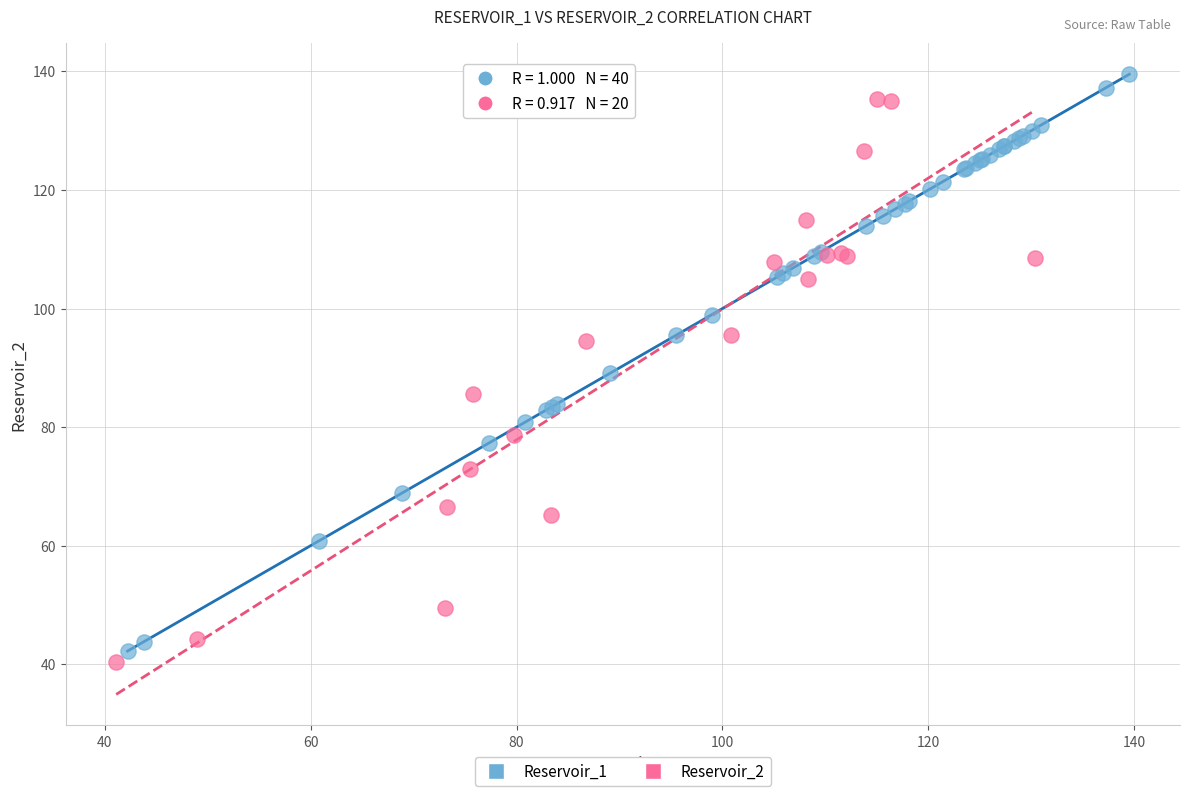

What are all the series names shown in the legend?

Reservoir_1, Reservoir_2